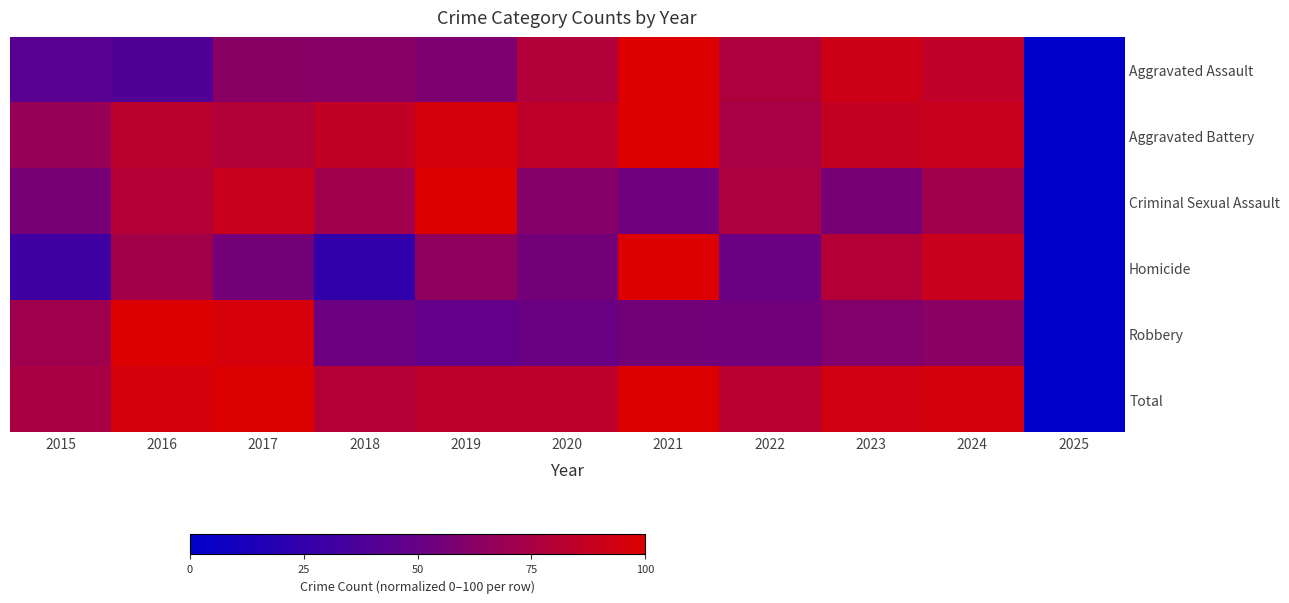

What is the maximum value shown in the chart?

100.0